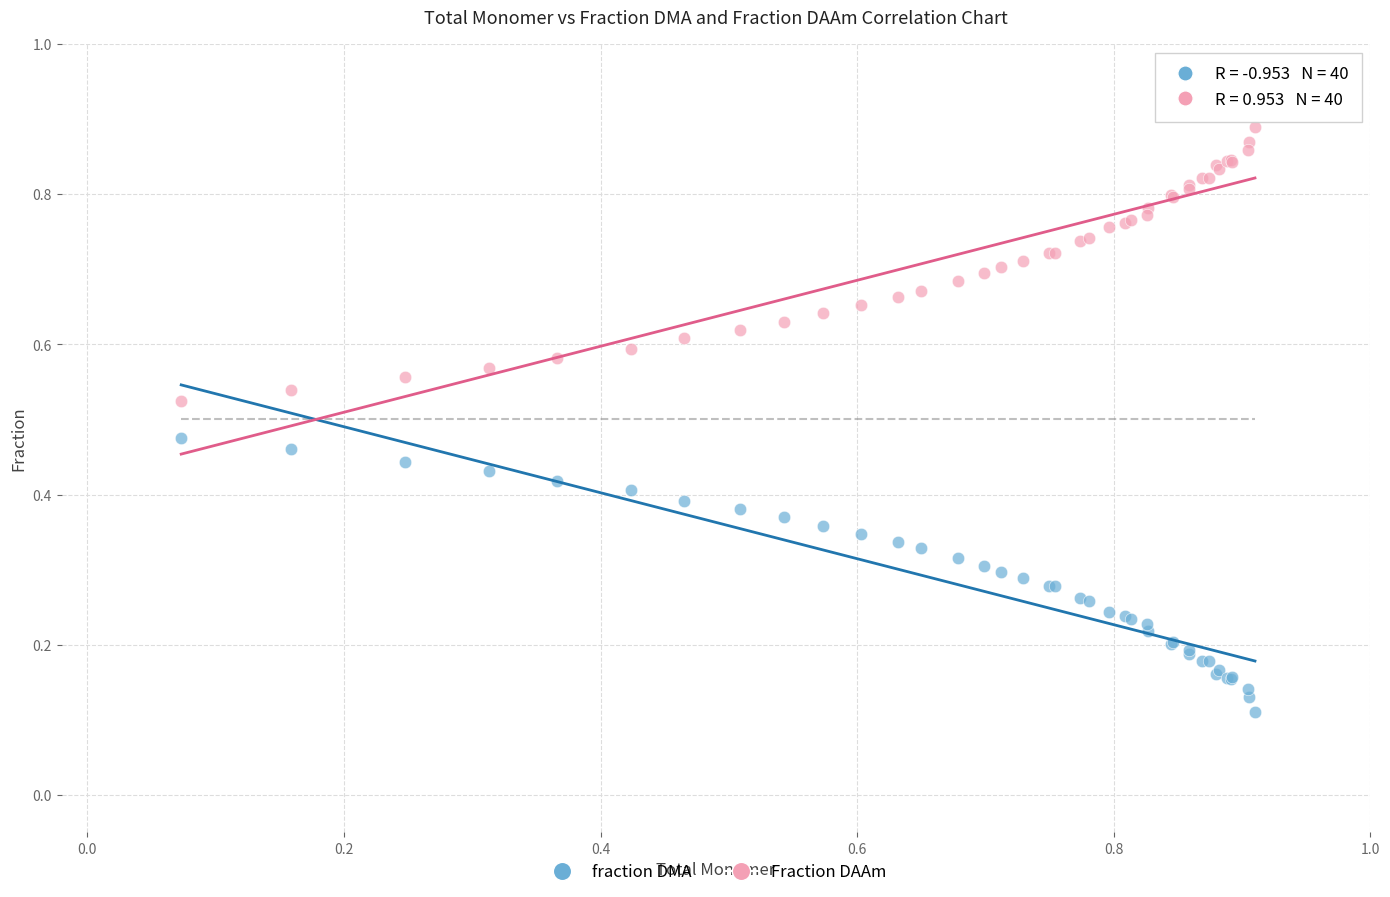

What are all the series names shown in the legend?

fraction DMA, Fraction DAAm